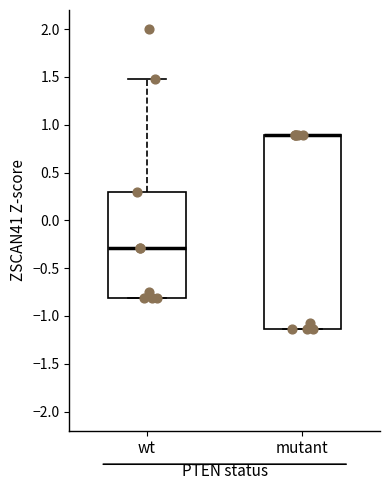

Reading left to right, read every box against the y-axis: the position of its median line, the range the box covers, and the ends of its whiskers. The values are not printed on the chart, so give them approximately, as read against the axis.

wt: median -0.30, box -0.80 to 0.30, whiskers -0.80 to 1.50
mutant: median 0.90 (drawn on the box's upper edge), box -1.15 to 0.90, whiskers -1.15 to 0.90